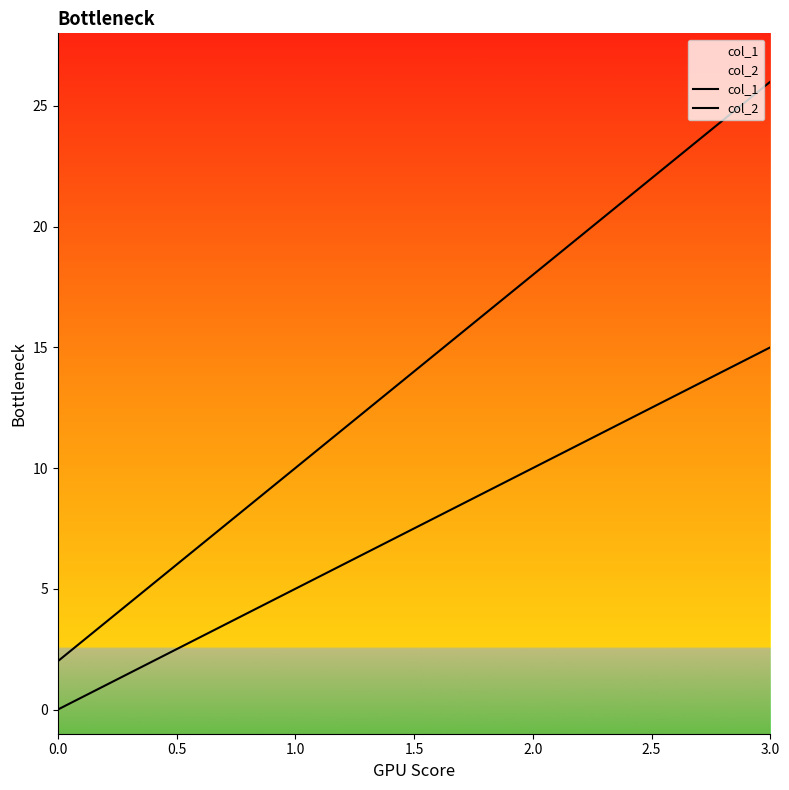

True or false: col_2 and col_1 cross at least once.

False